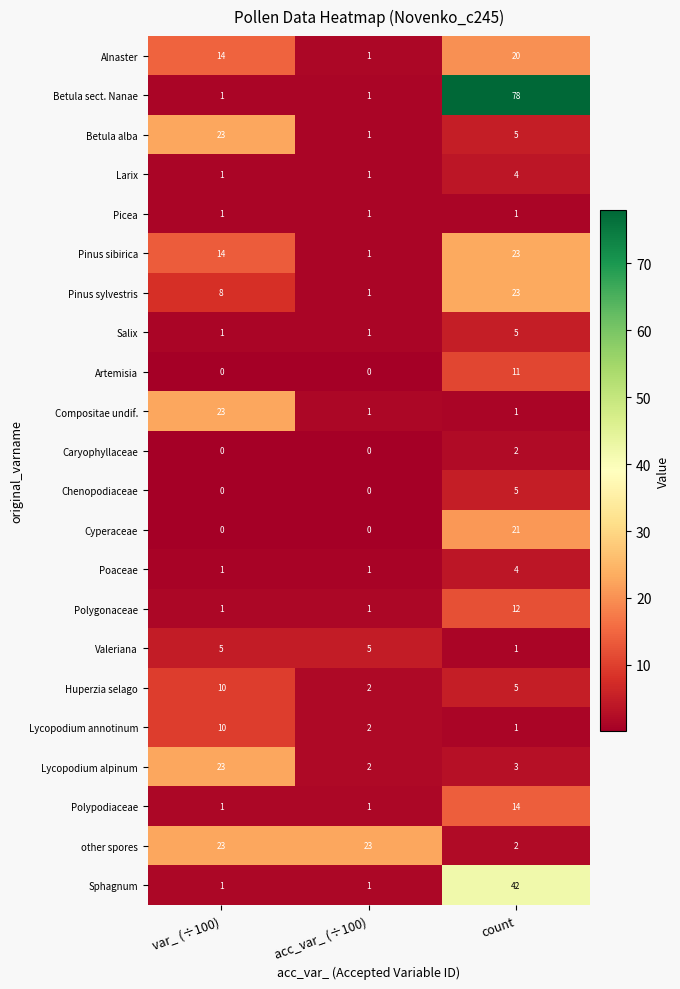

What is the highest value of the Lycopodium annotinum series?

10